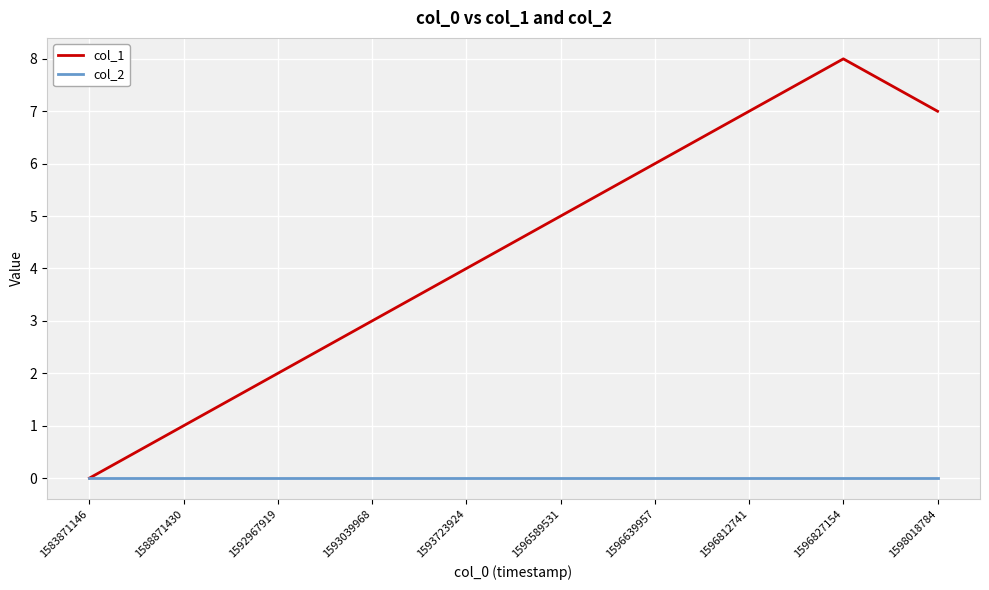

Reading left to right, what are all the values shown in this chart?

col_1: 0	1	2	3	4	5	6	7	8	7
col_2: 0	0	0	0	0	0	0	0	0	0